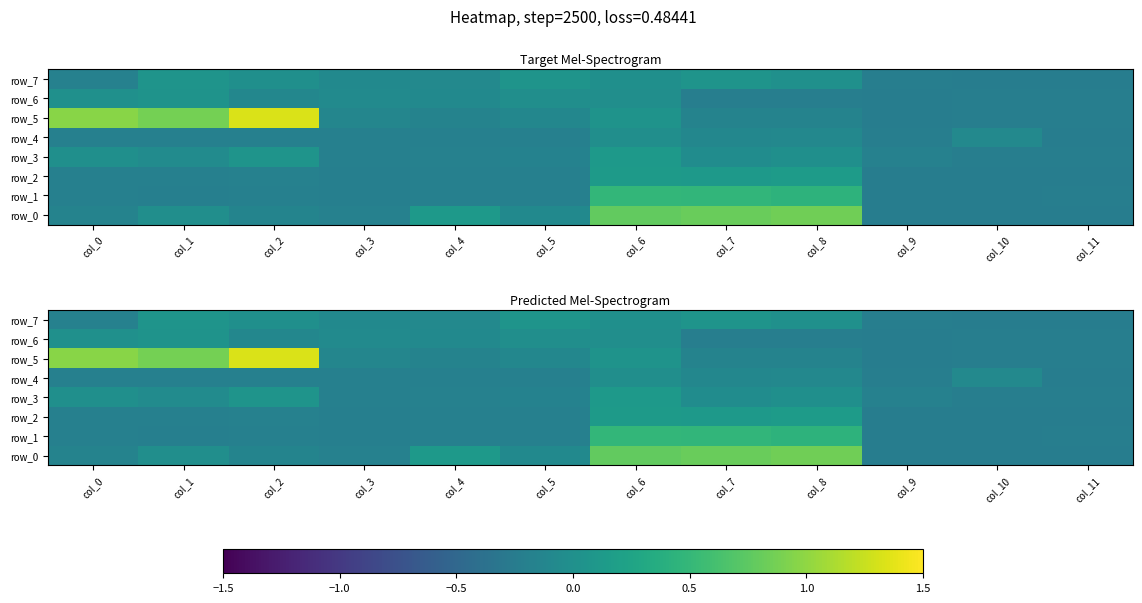

Count the number of categories in the chart.

12